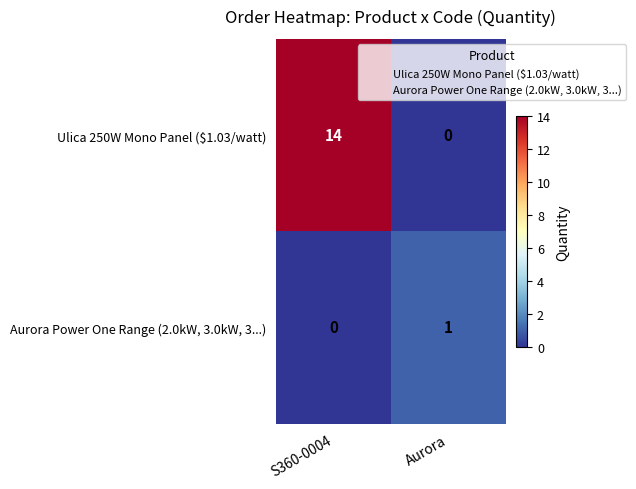

Which series has the largest total across all categories?

Ulica 250W Mono Panel ($1.03/watt)